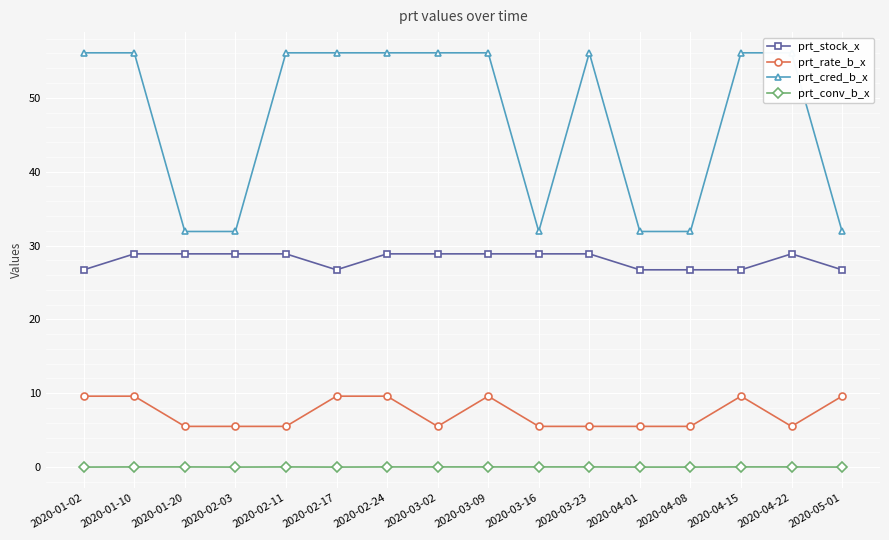

True or false: prt_rate_b_x and prt_cred_b_x cross at least once.

False